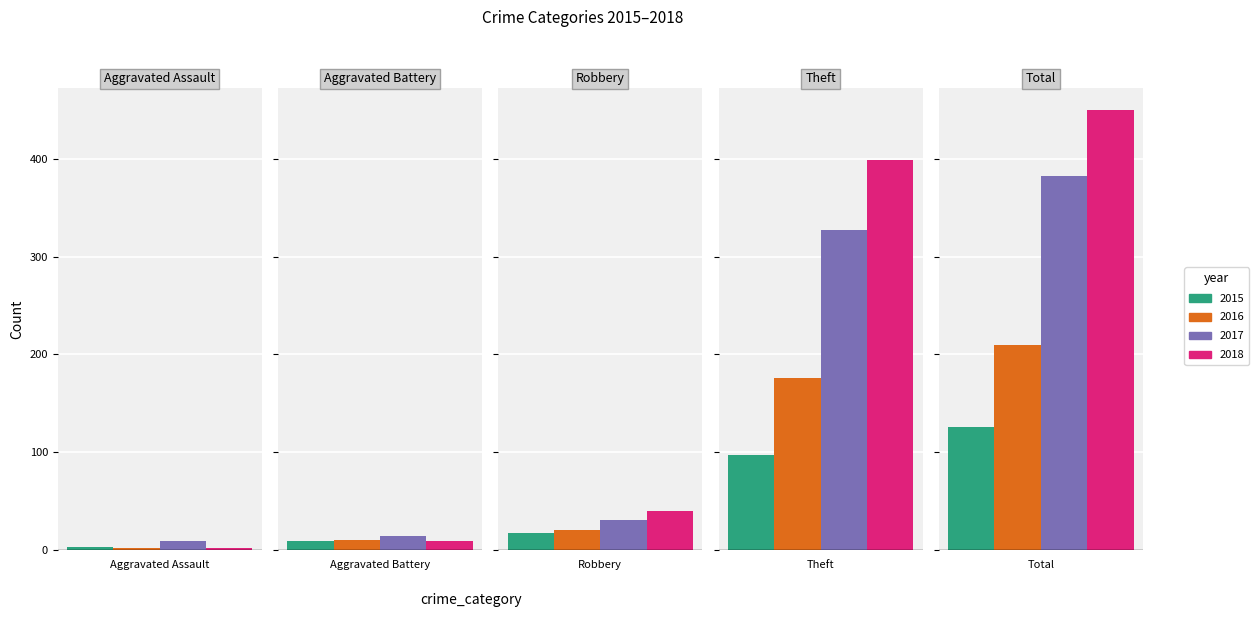

What is the sum of all 2018 values?

900